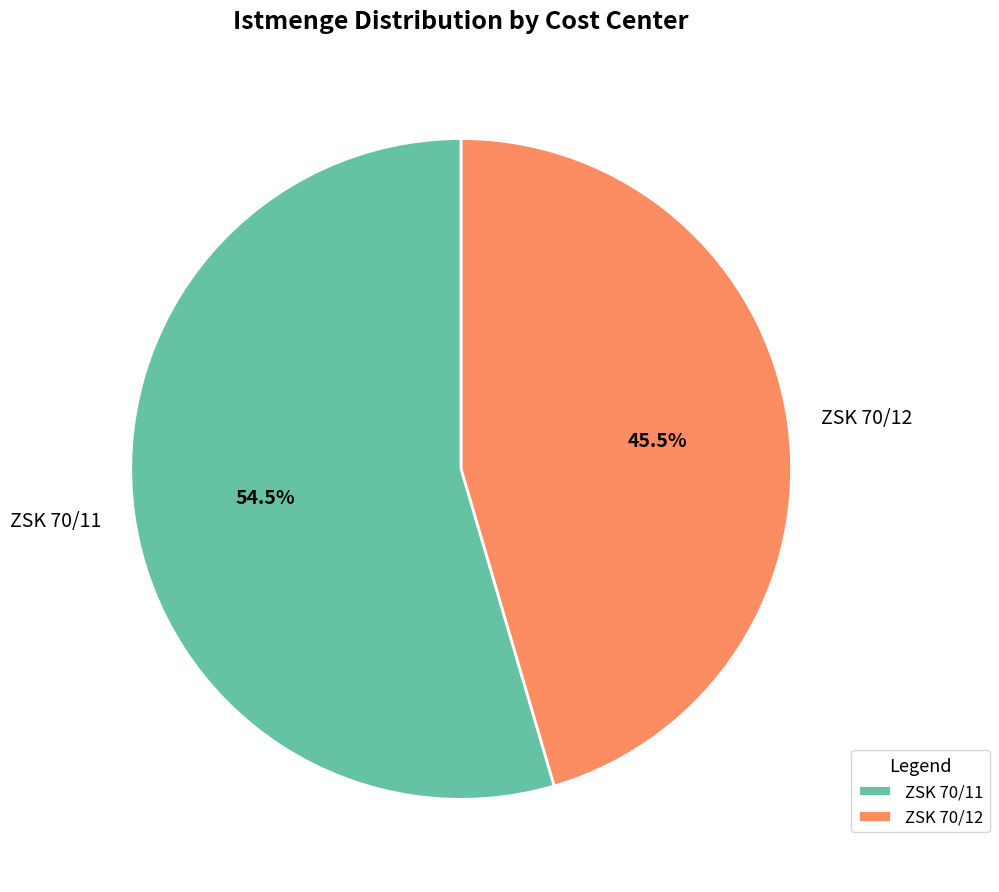

Which slice is the largest?

ZSK 70/11